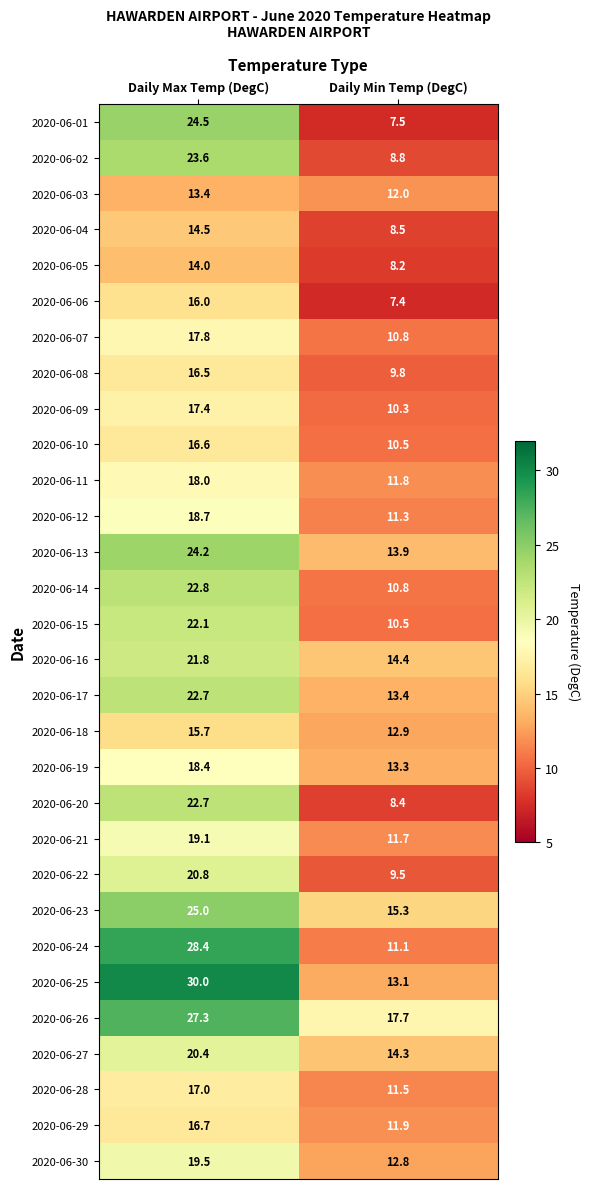

Which series changed the most between Daily Max Temp (DegC) and Daily Min Temp (DegC)?

2020-06-24